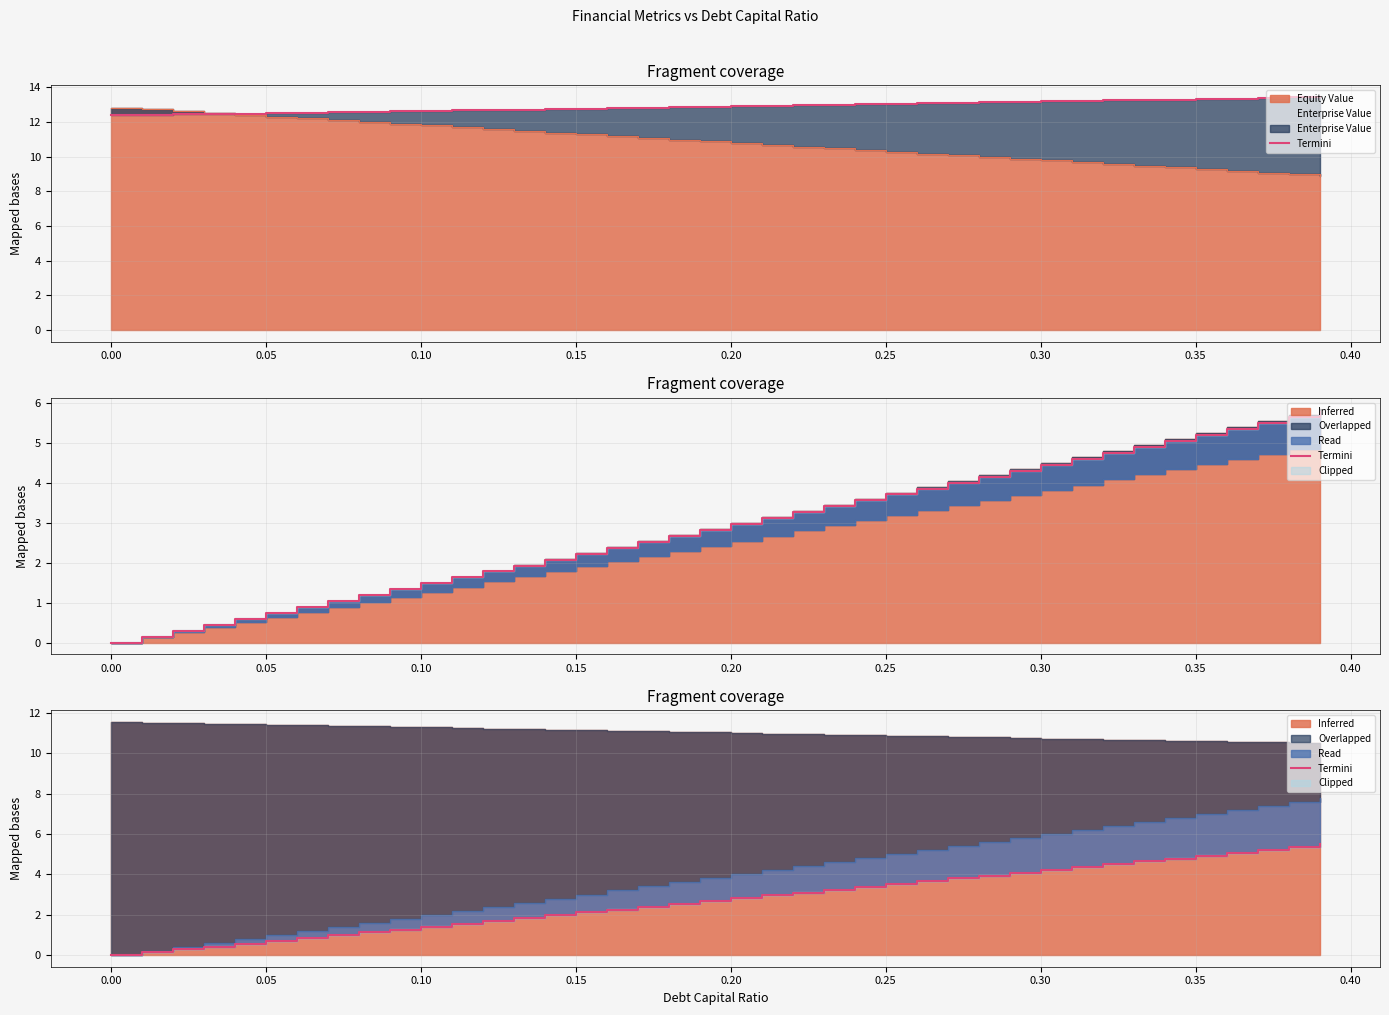

Does the chart display data point markers on the line(s)?

No